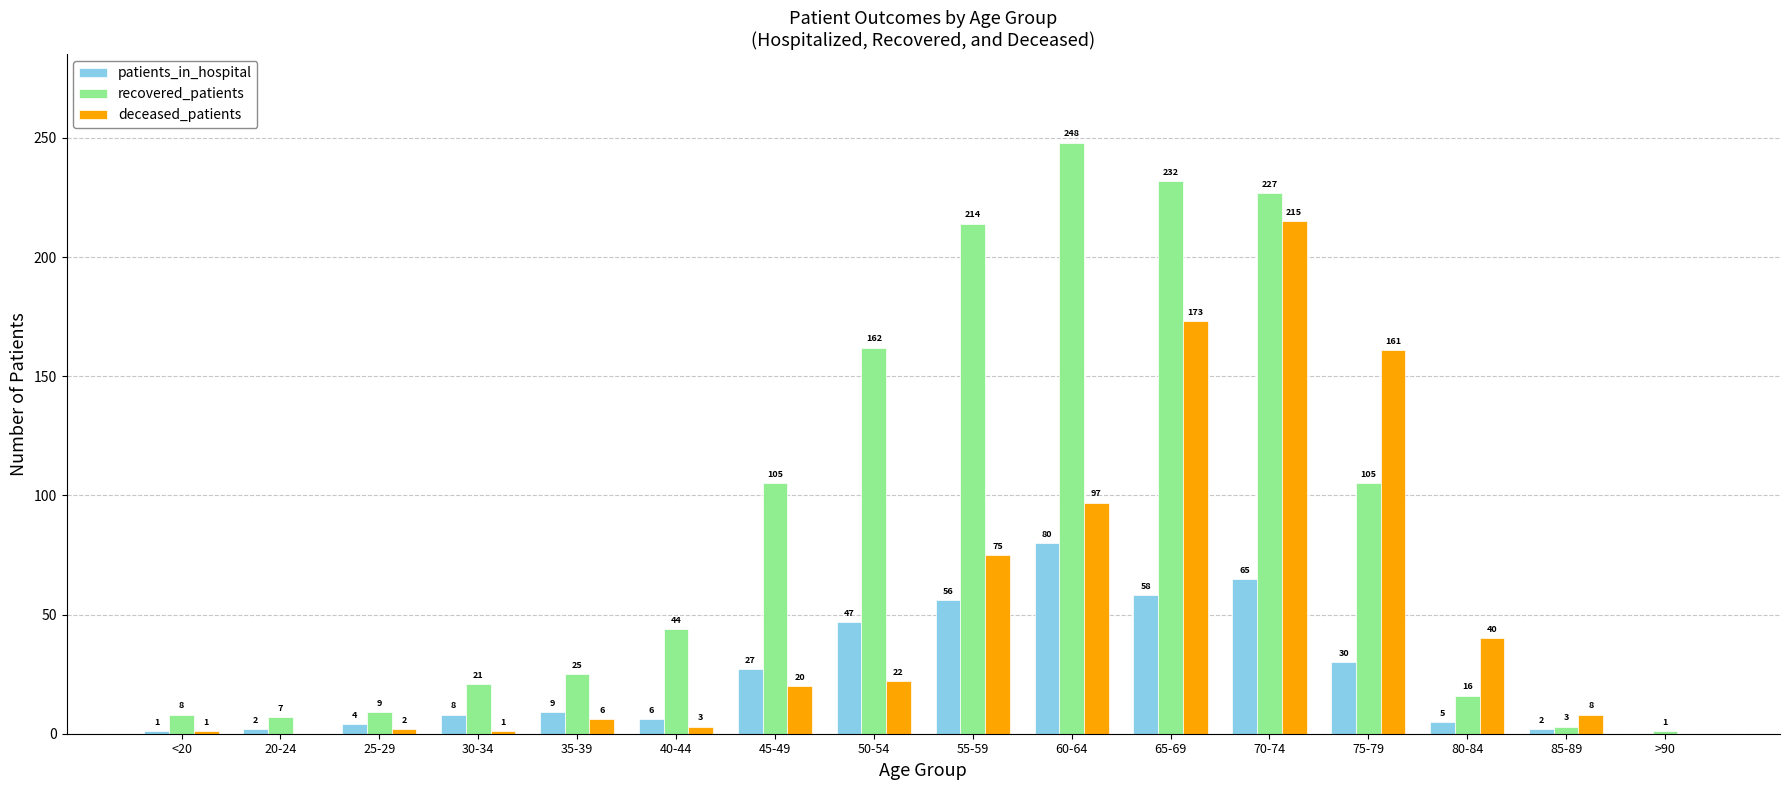

What is the total value across all series at 30-34?

30